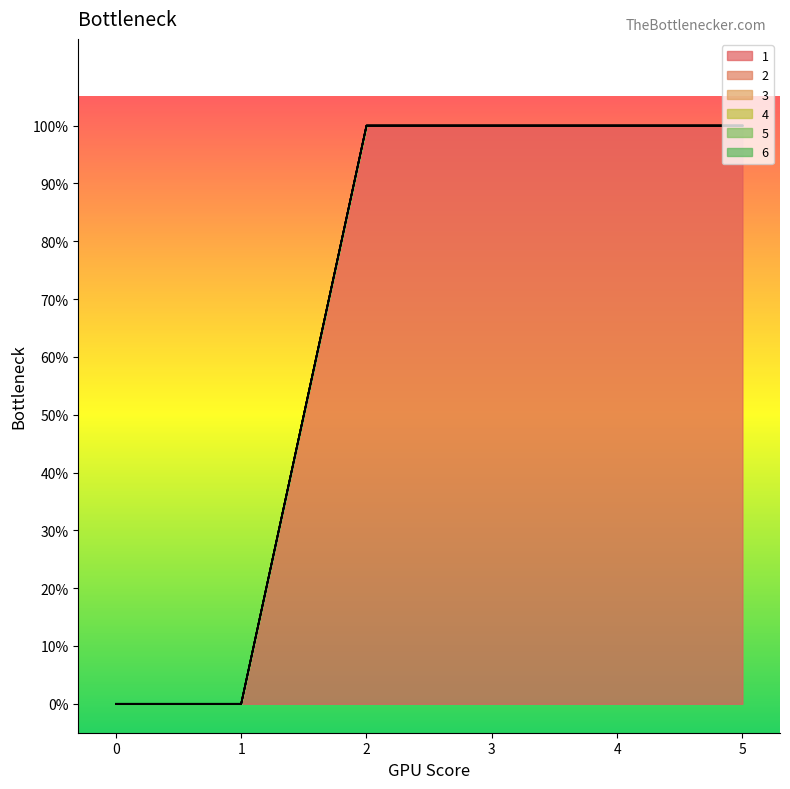

What is the total value across all series at 4?

1